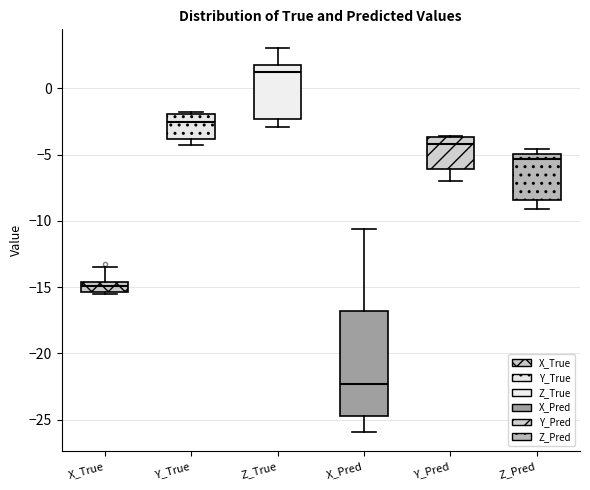

Which box has the highest median line?

Z_True